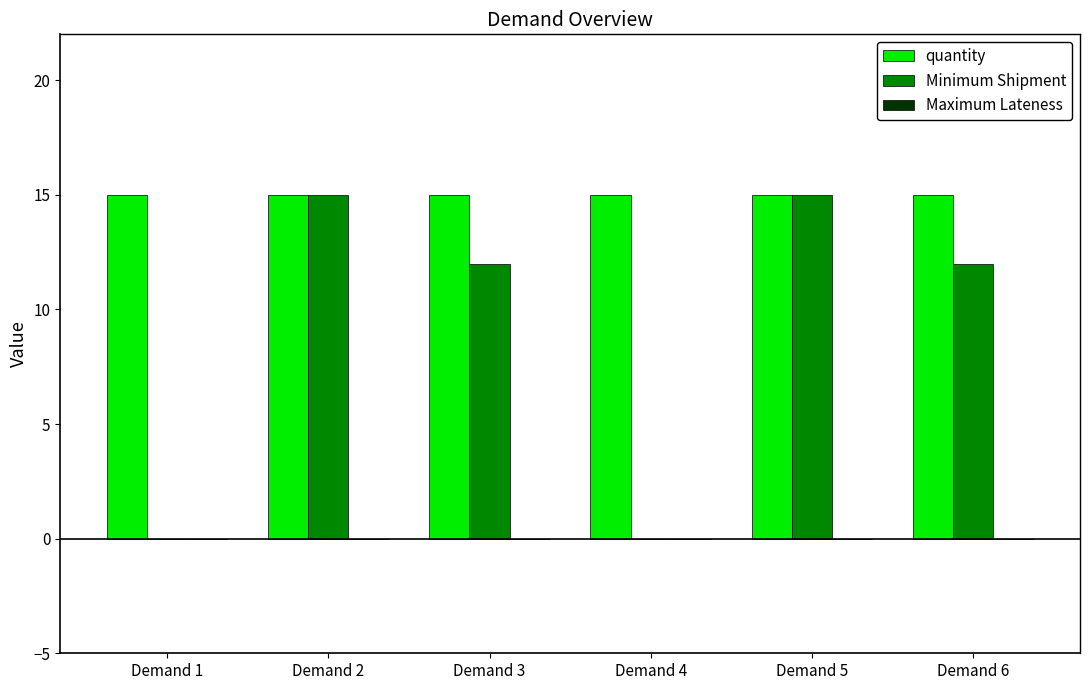

How many distinct data groups are displayed?

2